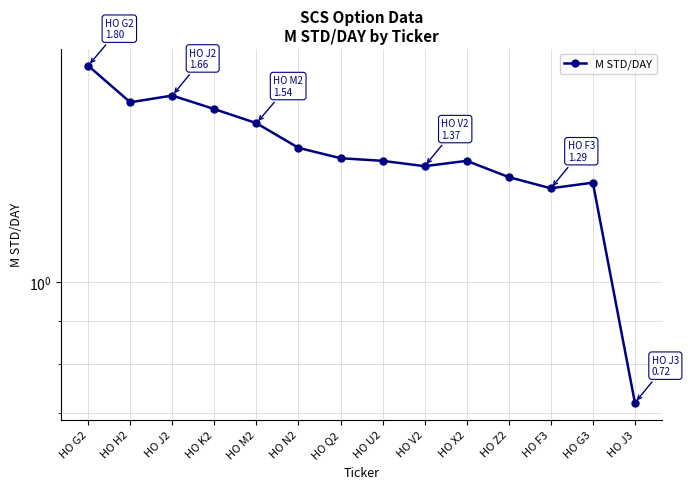

What is the change in value from HO H2 to HO X2?

-0.2